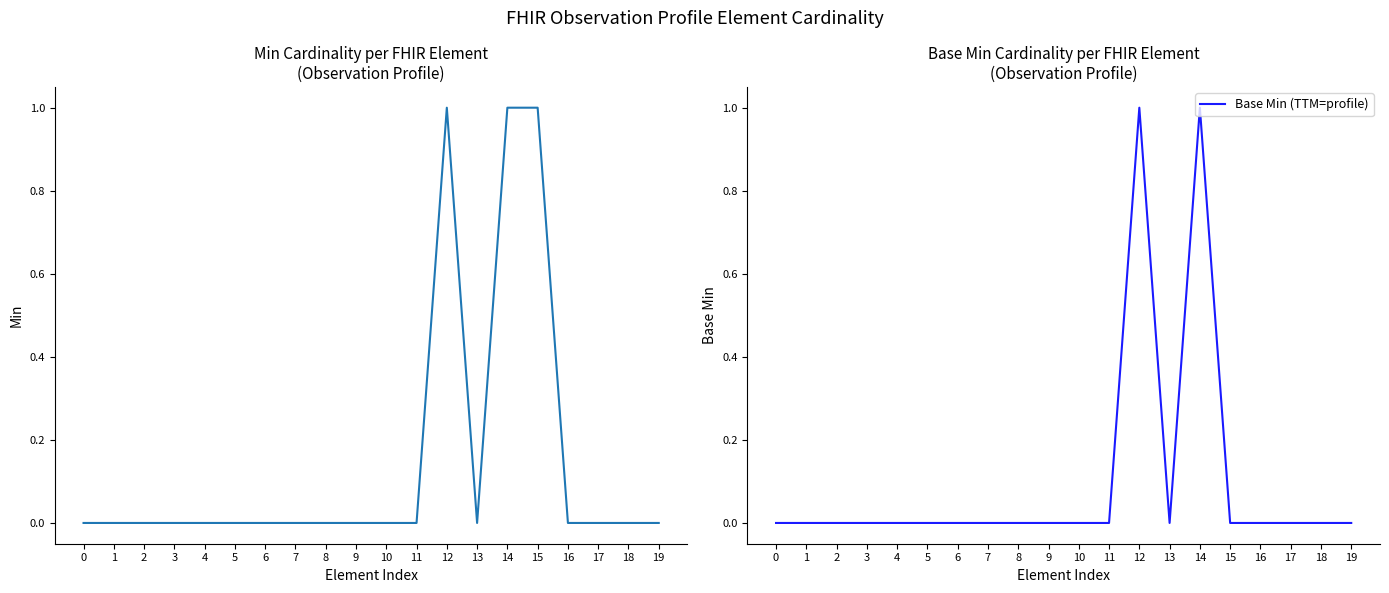

The Min series shows 0 at 16. True or false?

True